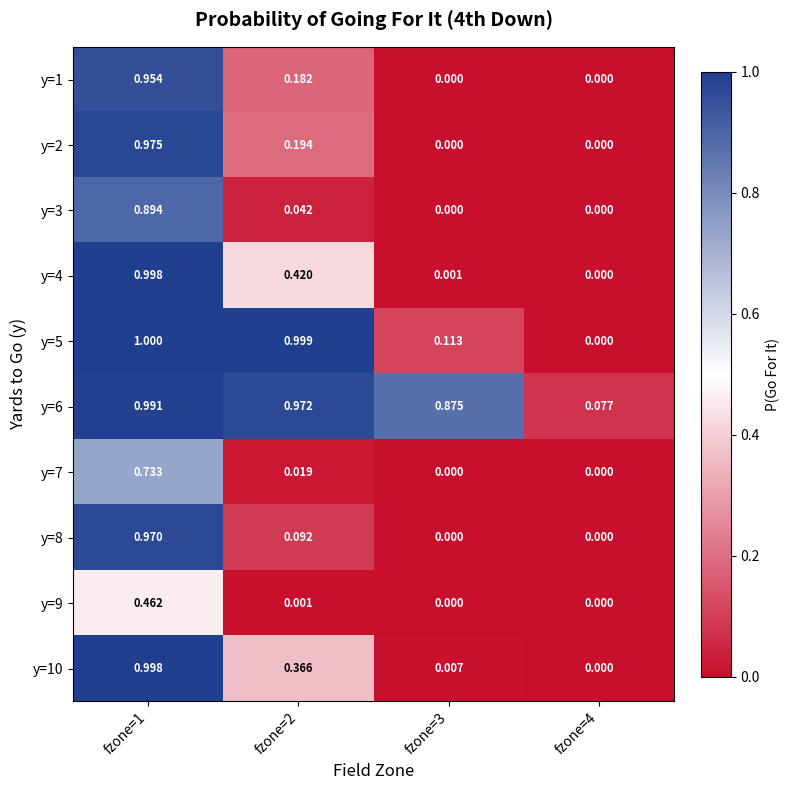

At which category is the sum across all series the highest?

fzone=1